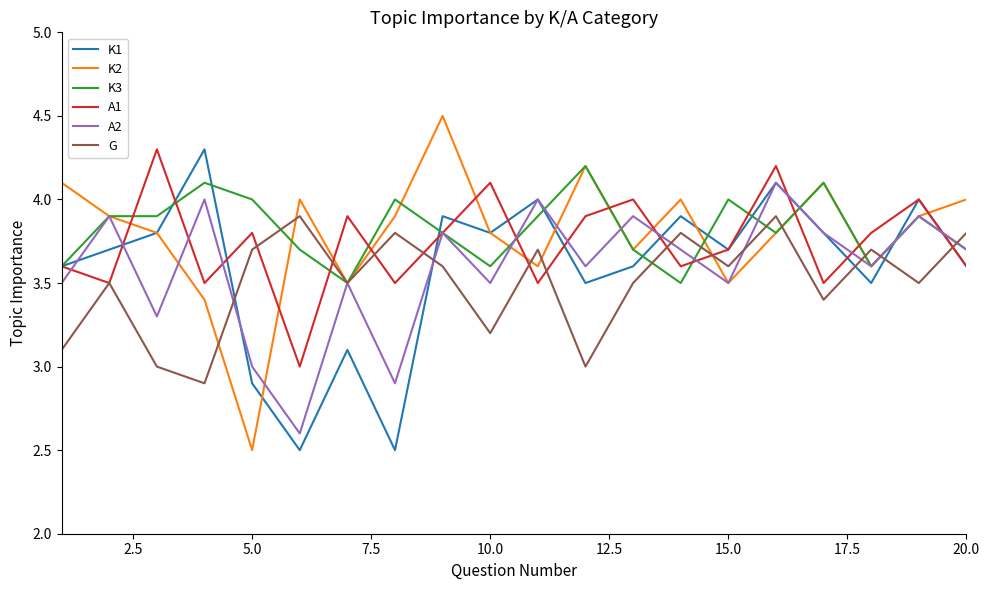

What is the minimum value shown in the chart?

2.5